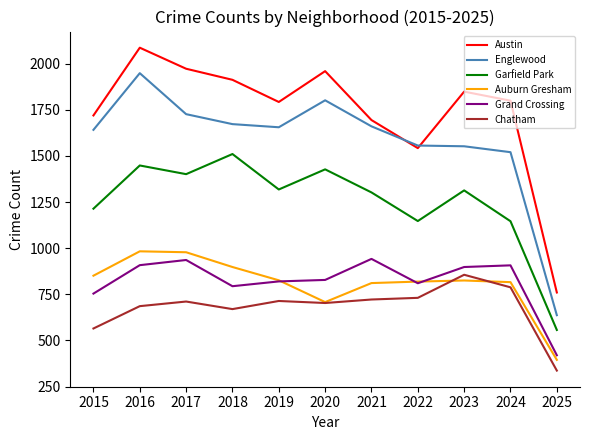

Count the number of data series in this chart.

6